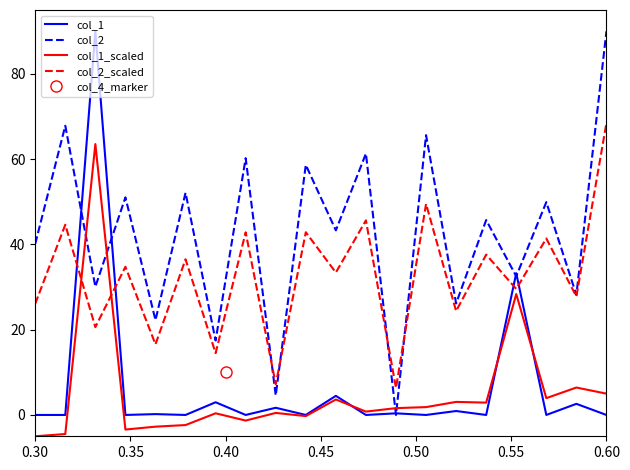

What is the highest value of the col_2_scaled series?

68.5